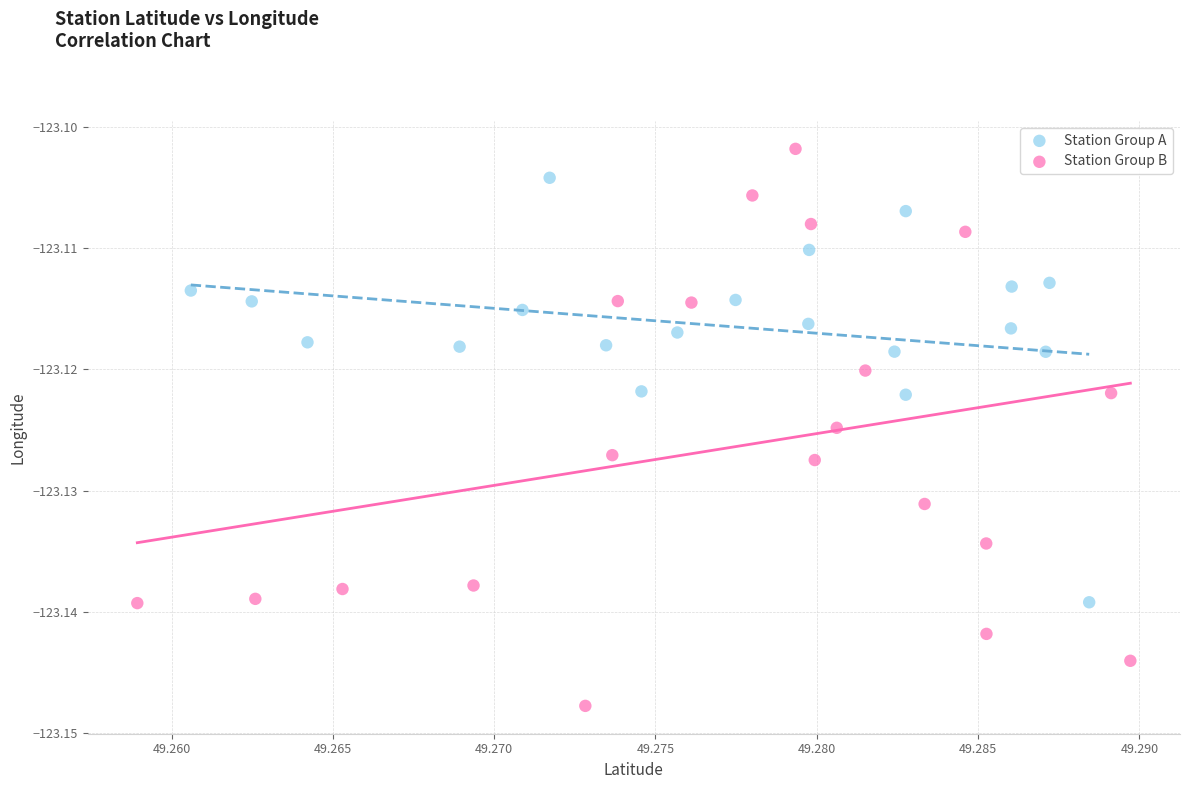

Which series contains the lowest Y value?

Station Group B